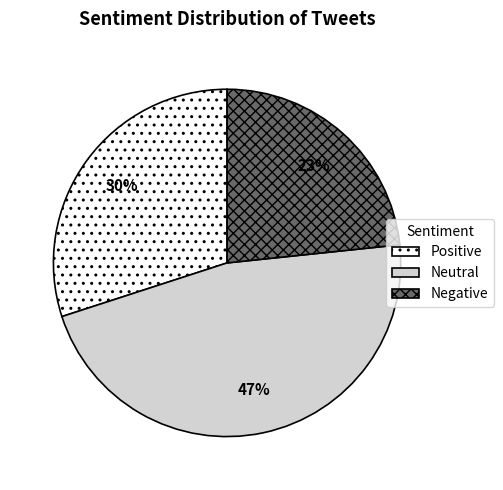

How many segments does this pie chart have?

3